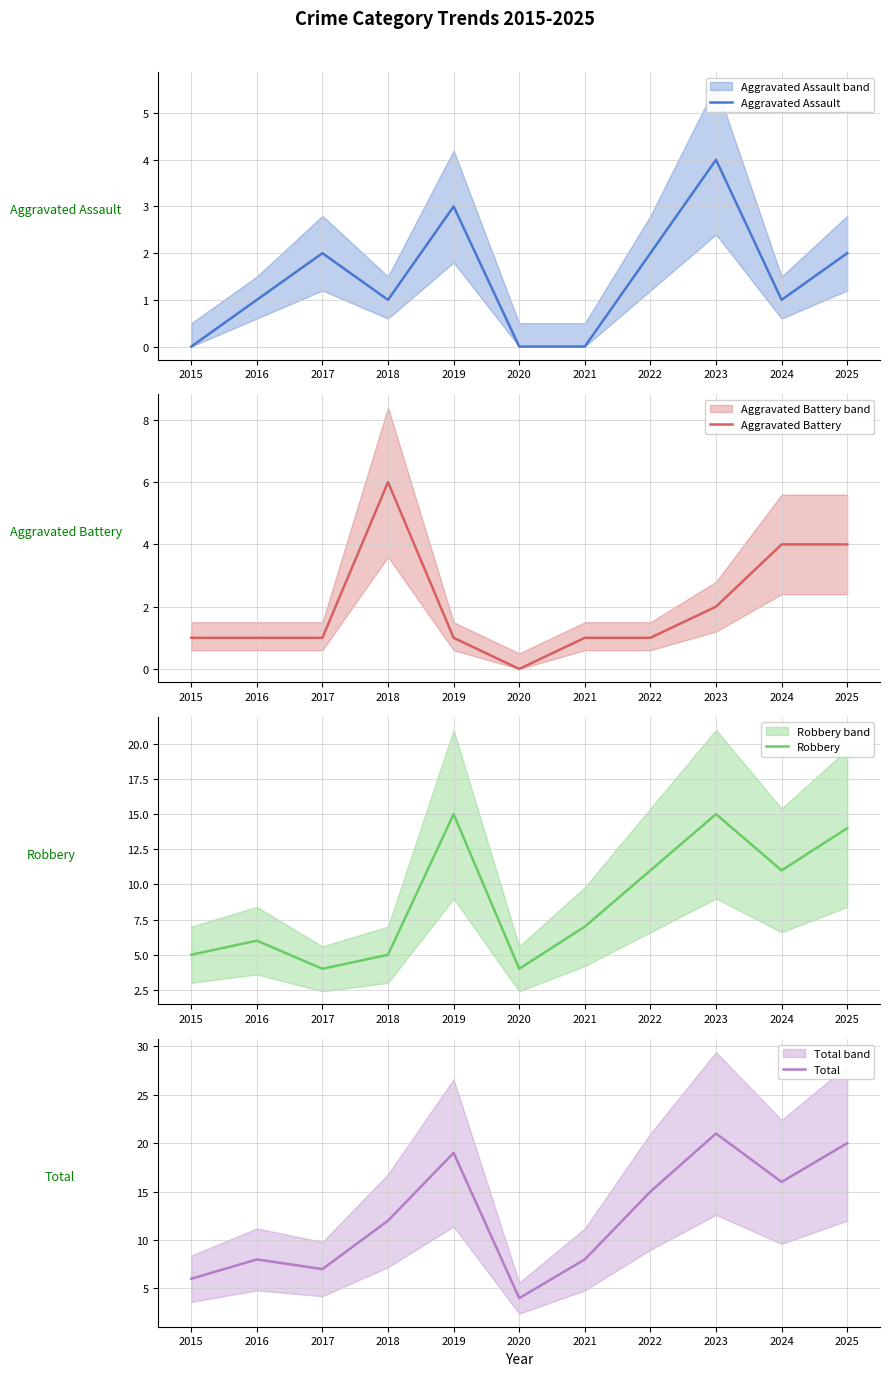

What is the average value of the Aggravated Battery series?

2